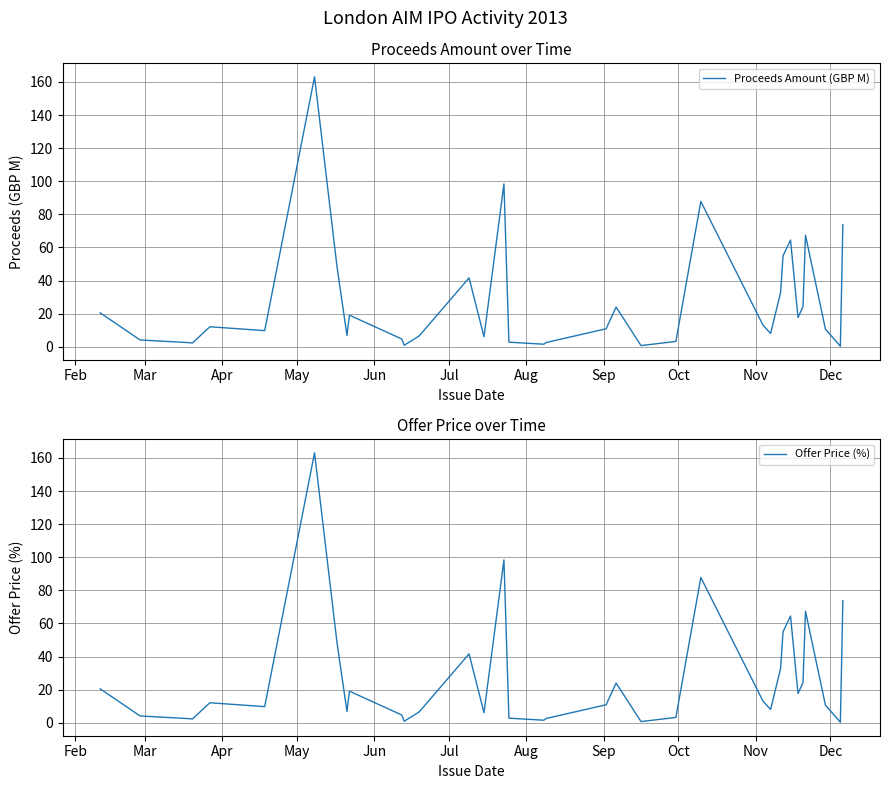

What is the maximum value for Offer Price (%)?

163.1